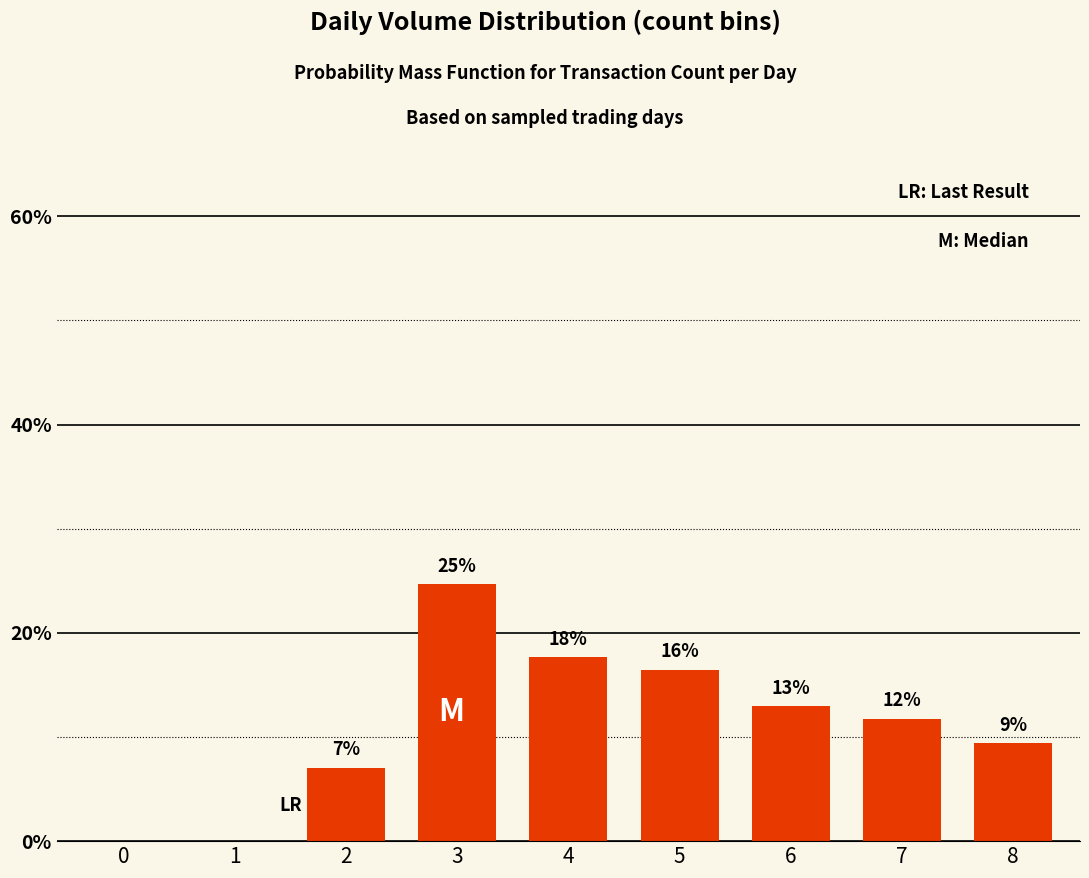

The chart shows a value of 7.1 at 2. True or false?

True